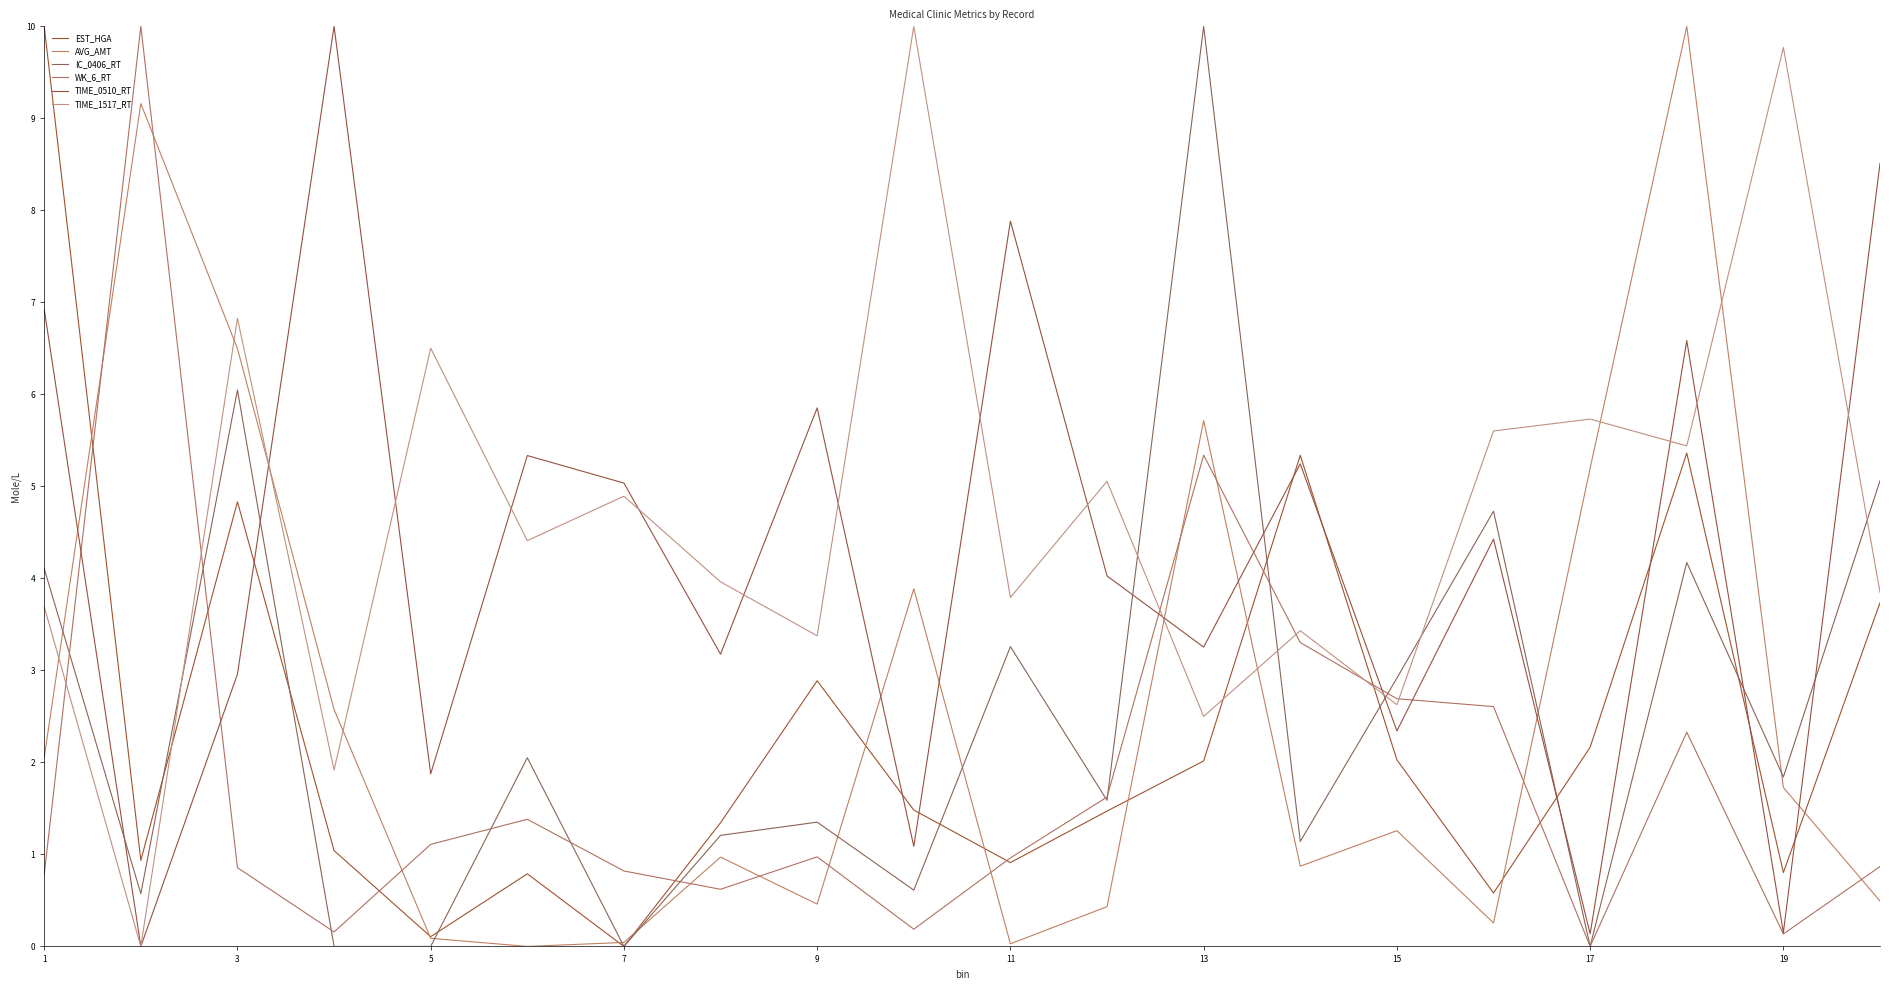

Is this an area chart (filled region under the line)?

No